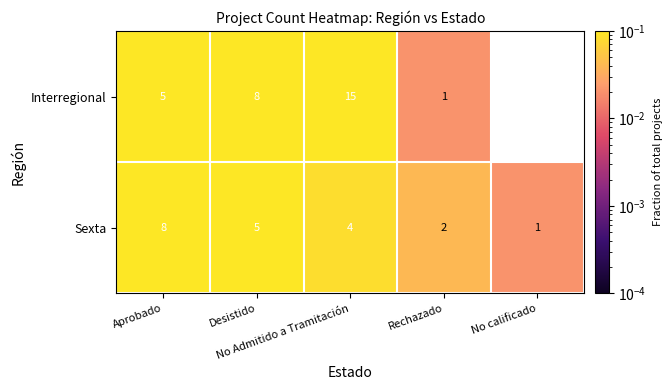

Is it true that Sexta equals 0.0 at No Admitido a Tramitación?

False